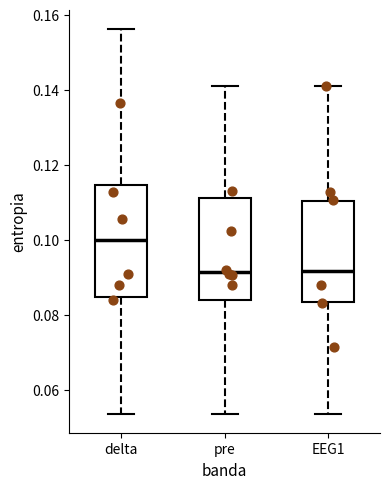

Comparing the boxes themselves (not the whiskers), which one is the tallest?

delta